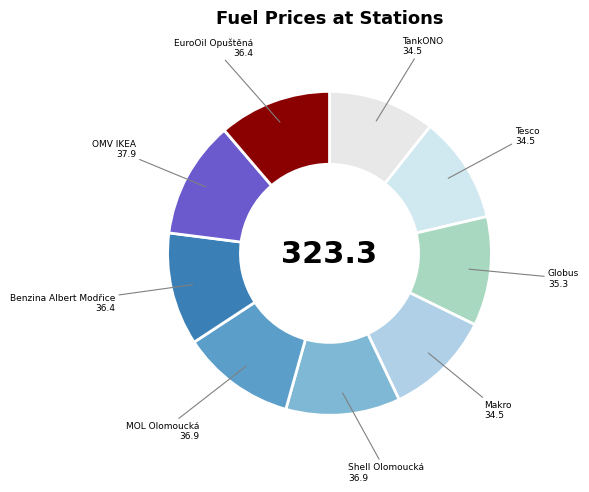

The Benzina Albert Modřice slice represents 21% of the pie. True or false?

False